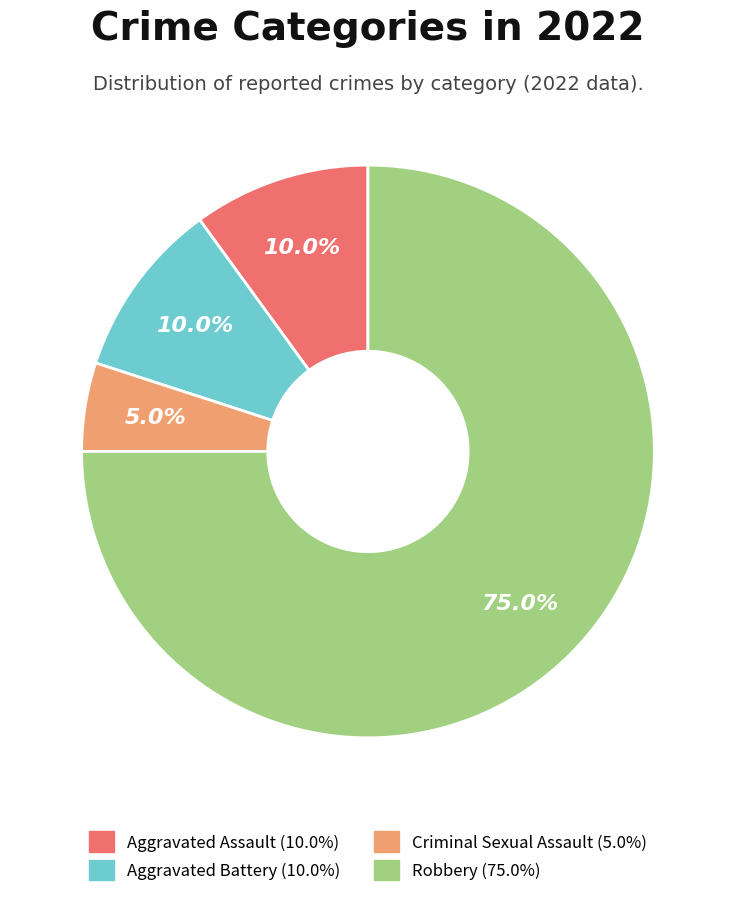

Which slice is the smallest?

Criminal Sexual Assault